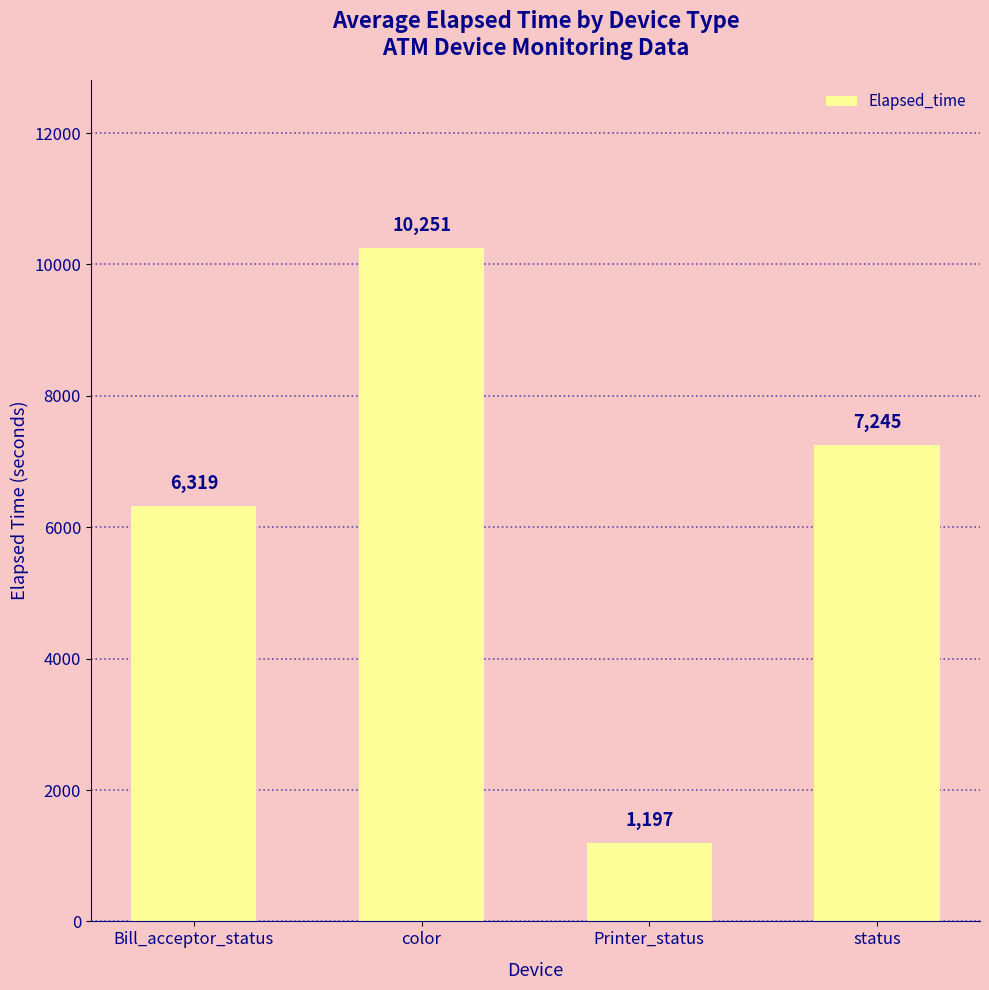

What is the value of the 1st bar from the left?

6319